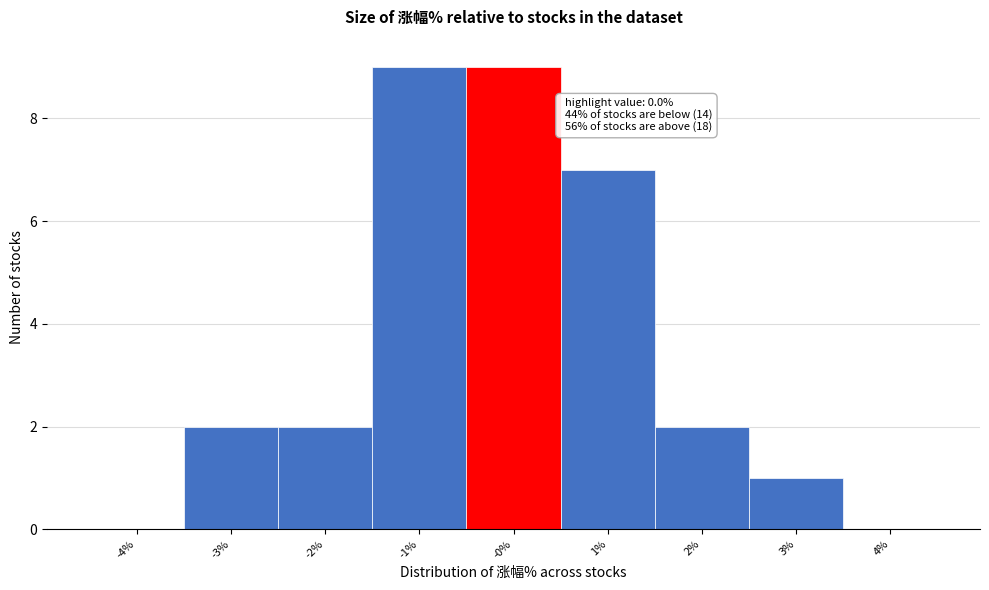

Reading left to right, transcribe all the data shown in this chart.

-4%=0	-3%=2	-2%=2	-1%=9	-0%=9	1%=7	2%=2	3%=1	4%=0